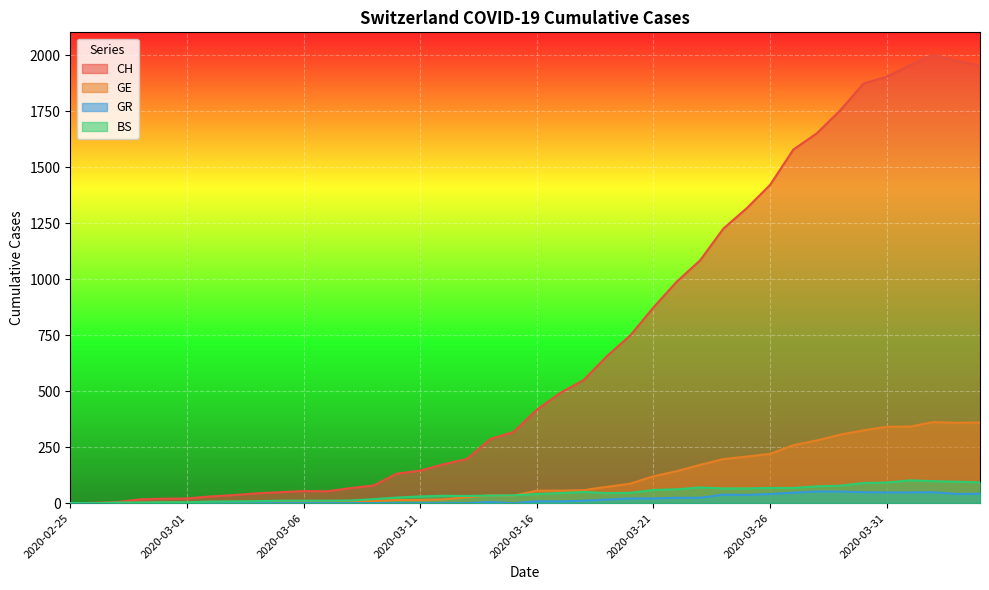

How many values in the CH series exceed 417?

19